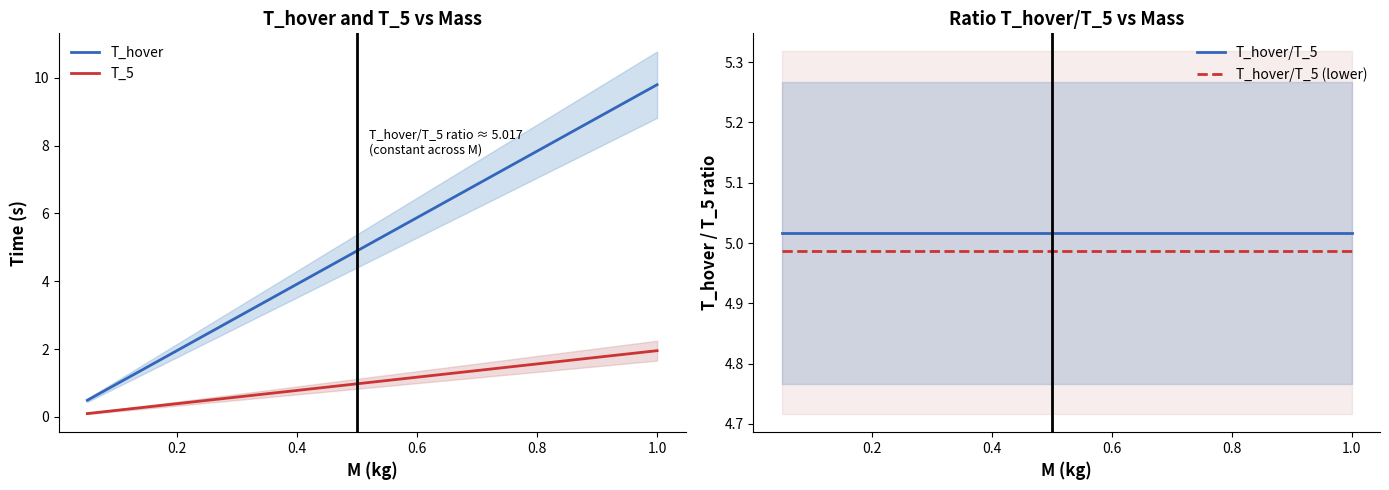

At how many categories does at least one series exceed 2?

20